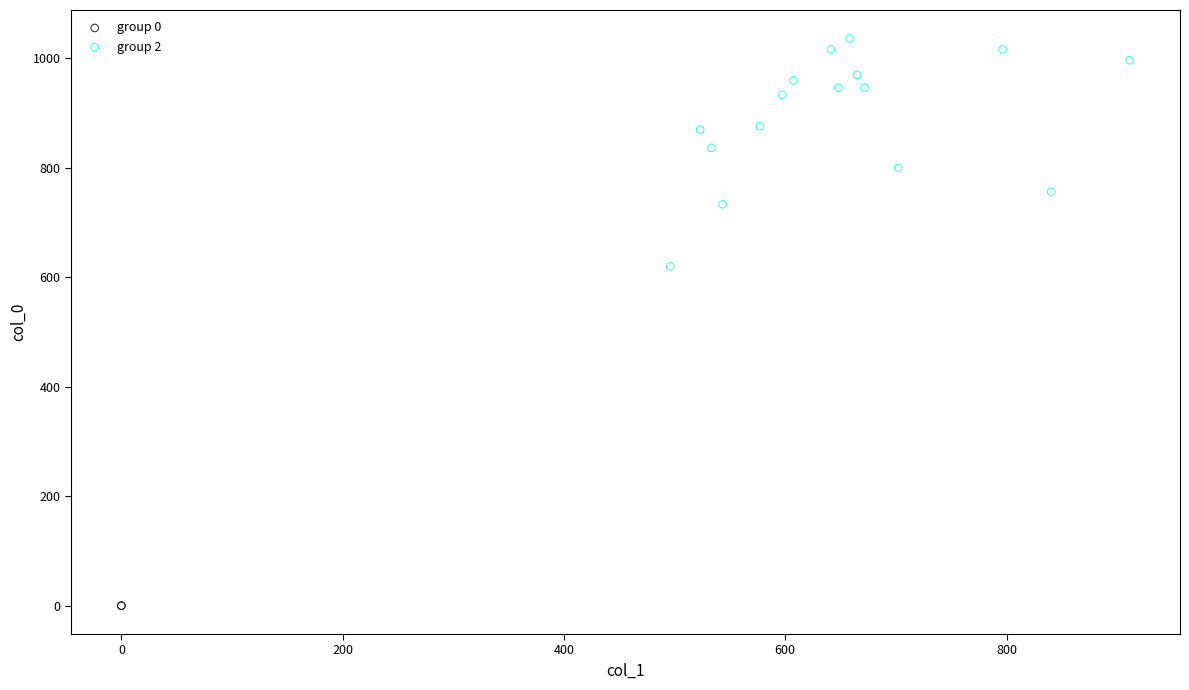

Which series reaches the maximum Y coordinate?

group 2